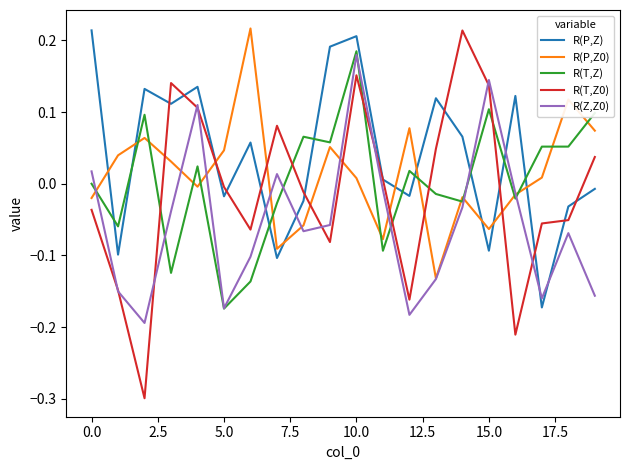

Which series has the largest total across all categories?

R(P,Z)